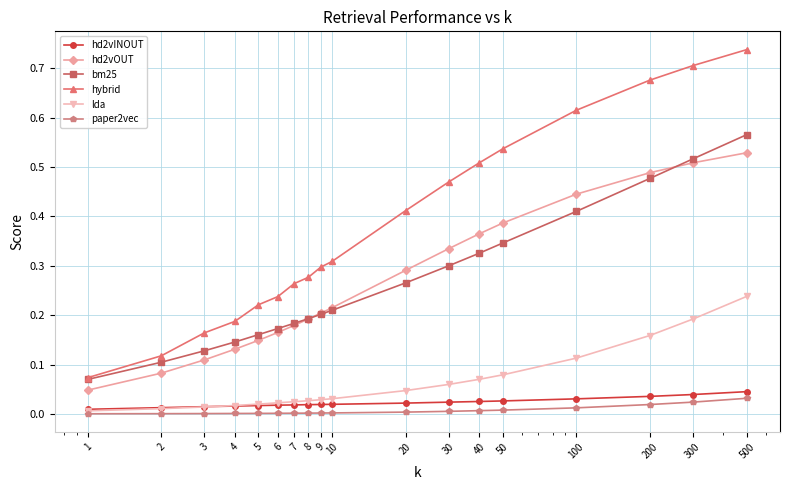

True or false: hd2vINOUT and bm25 cross at least once.

False